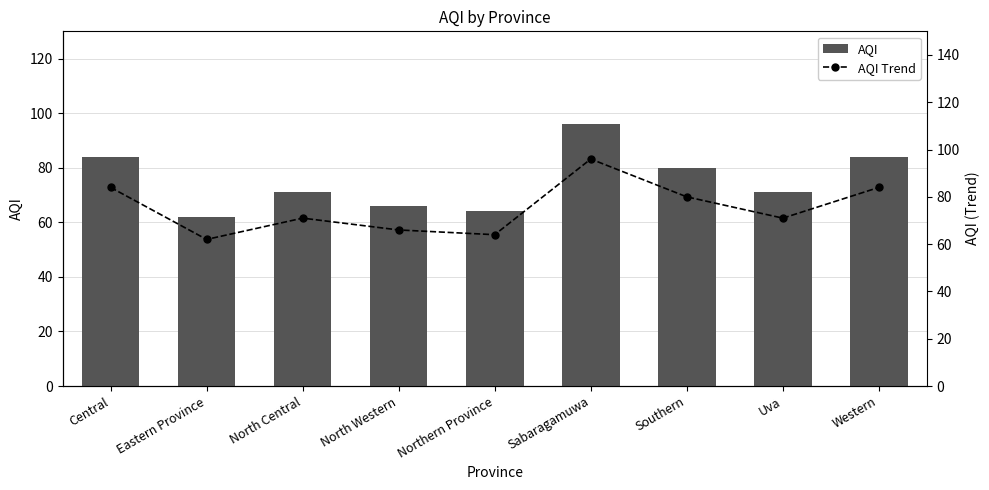

At which category is the sum across all series the highest?

Sabaragamuwa